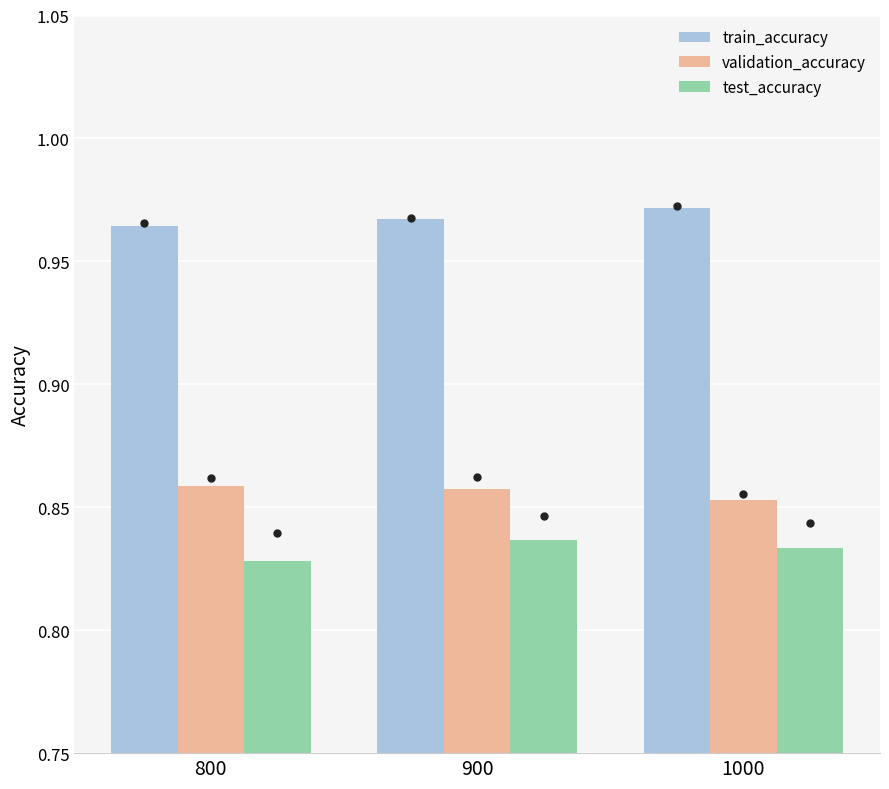

Rank the series by their maximum value, from highest to lowest.

train_accuracy, validation_accuracy, test_accuracy